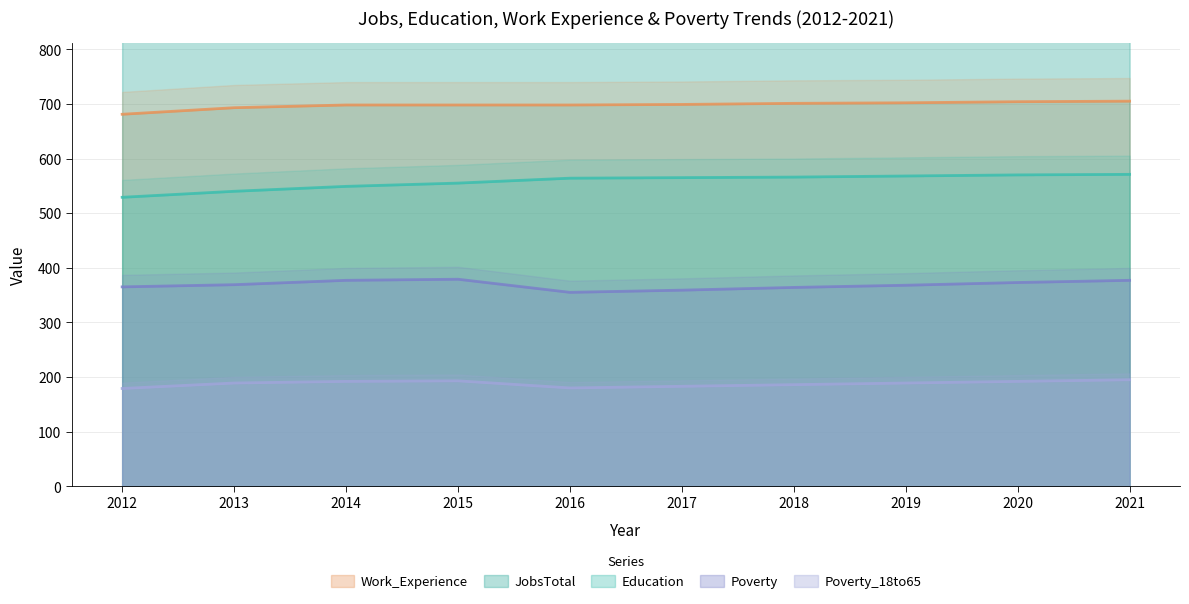

Which category has the highest value across all series?

2021